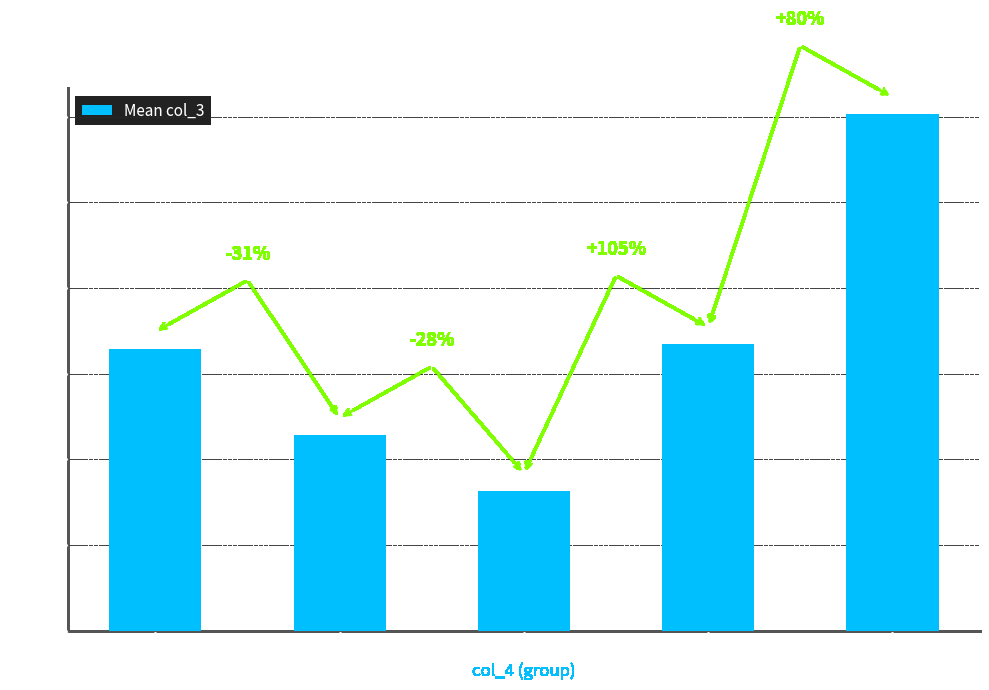

How many bars are there in total?

5